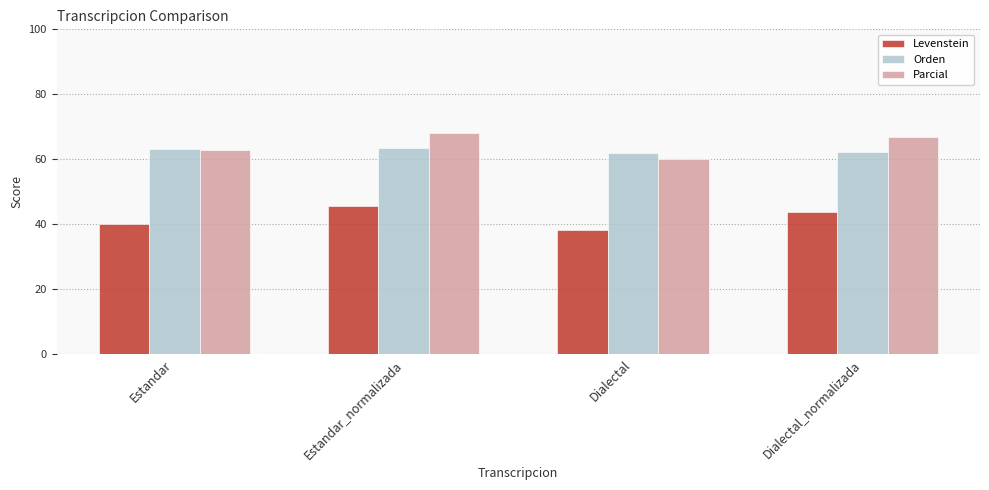

Is it true that Parcial equals 66.7 at Dialectal_normalizada?

True